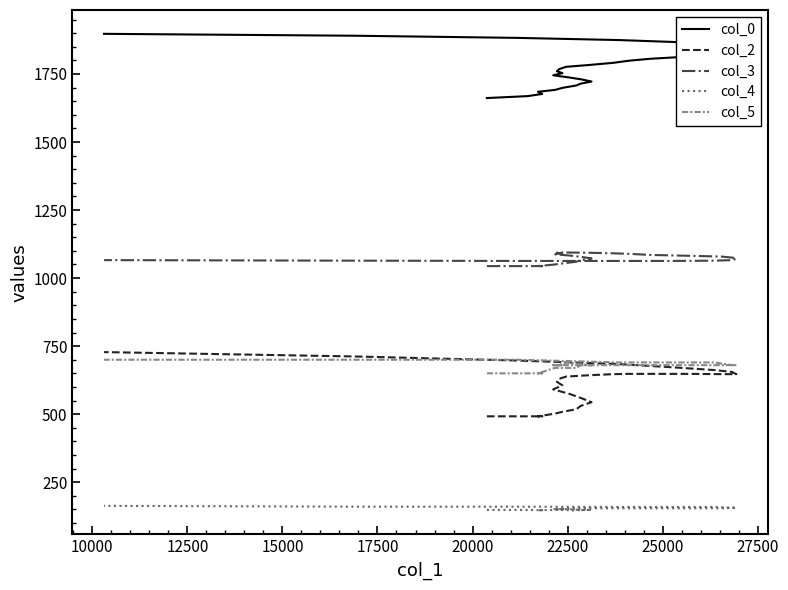

True or false: col_3 and col_0 intersect in this chart.

False